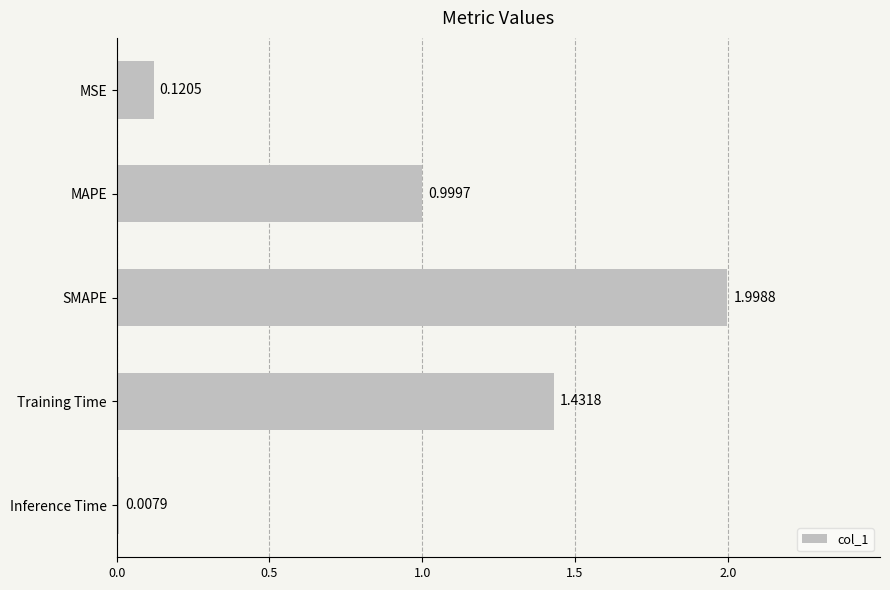

Which label corresponds to the largest value in the chart?

SMAPE